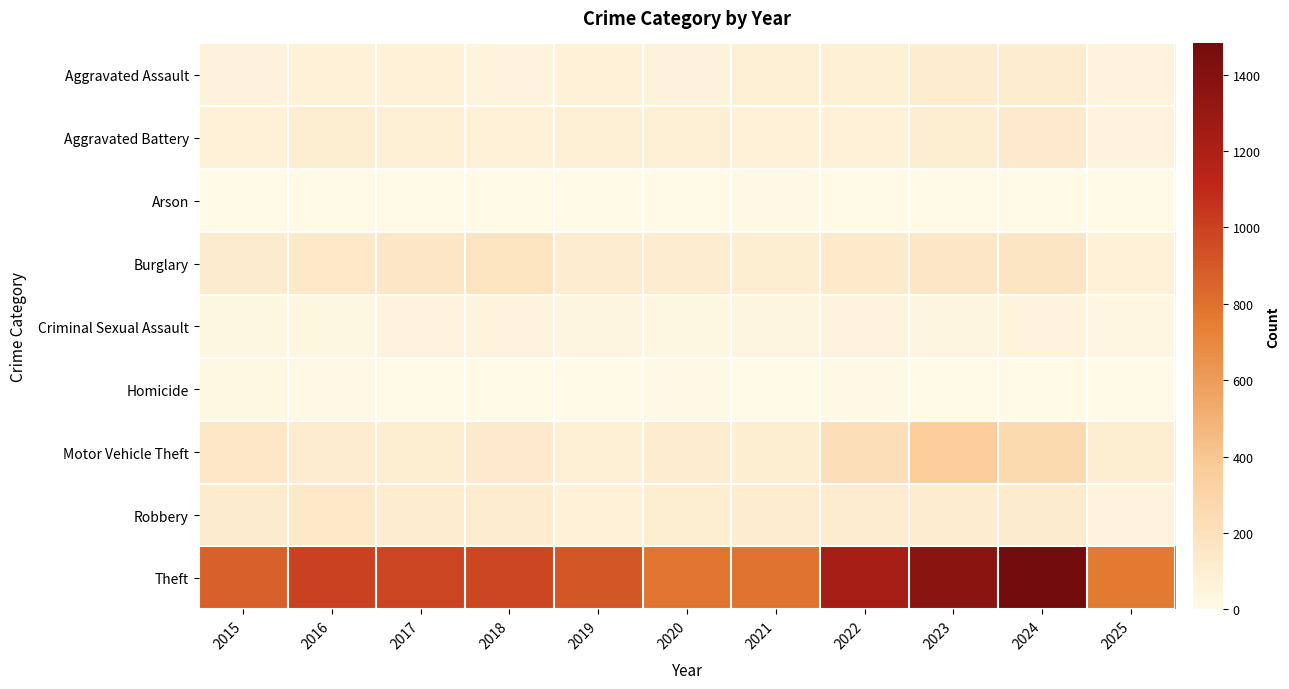

Reading left to right, extract all data points from this chart.

Aggravated Assault: 2015=54	2016=66	2017=72	2018=43	2019=65	2020=56	2021=86	2022=78	2023=110	2024=112	2025=48
Aggravated Battery: 2015=64	2016=93	2017=83	2018=70	2019=88	2020=82	2021=75	2022=71	2023=103	2024=127	2025=48
Arson: 2015=2	2016=2	2017=1	2018=3	2019=2	2020=4	2021=8	2022=4	2023=2	2024=2	2025=4
Burglary: 2015=121	2016=139	2017=162	2018=176	2019=110	2020=110	2021=95	2022=132	2023=161	2024=169	2025=75
Criminal Sexual Assault: 2015=28	2016=28	2017=44	2018=43	2019=36	2020=27	2021=36	2022=43	2023=38	2024=49	2025=29
Homicide: 2015=13	2016=8	2017=5	2018=2	2019=0	2020=6	2021=2	2022=10	2023=3	2024=2	2025=0
Motor Vehicle Theft: 2015=152	2016=110	2017=104	2018=127	2019=84	2020=109	2021=96	2022=219	2023=363	2024=259	2025=96
Robbery: 2015=117	2016=144	2017=105	2018=107	2019=75	2020=102	2021=105	2022=108	2023=113	2024=120	2025=42
Theft: 2015=874	2016=999	2017=979	2018=977	2019=914	2020=782	2021=791	2022=1235	2023=1363	2024=1482	2025=760